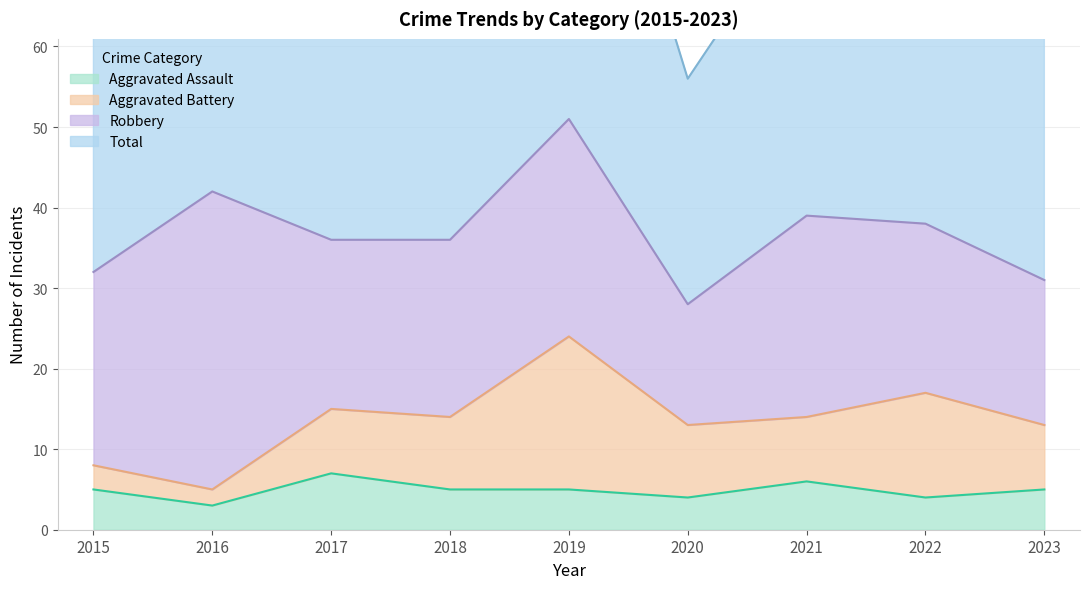

Which has a higher value, 2016 or 2018?

2018